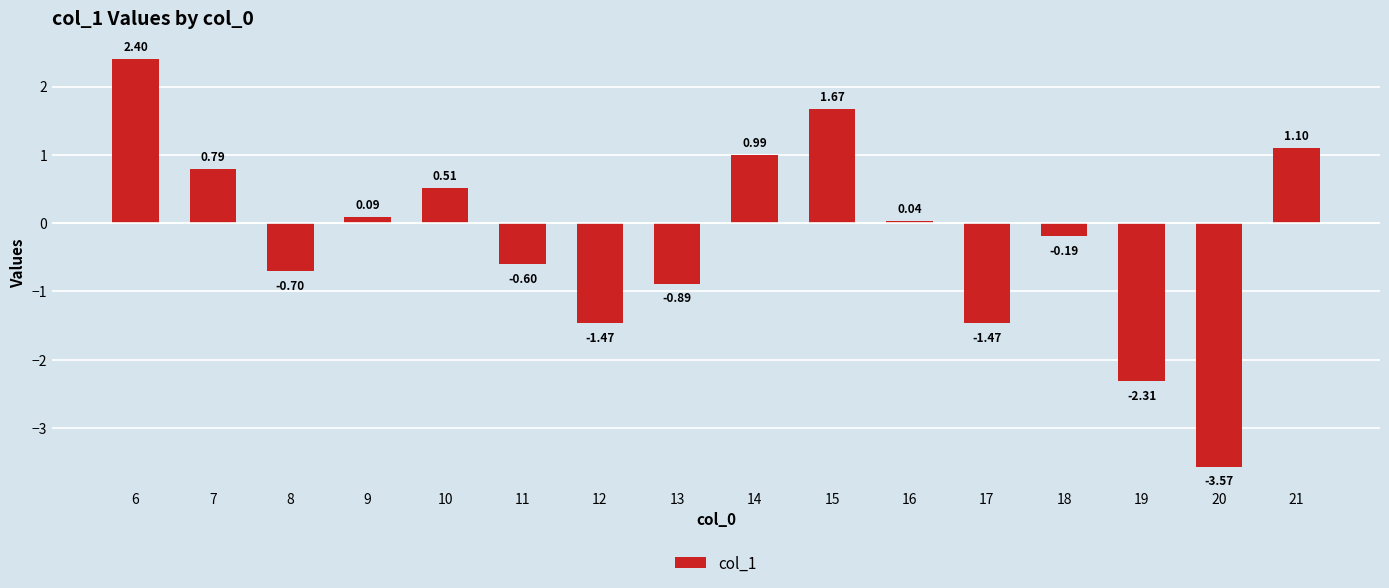

How many values are below 0?

8